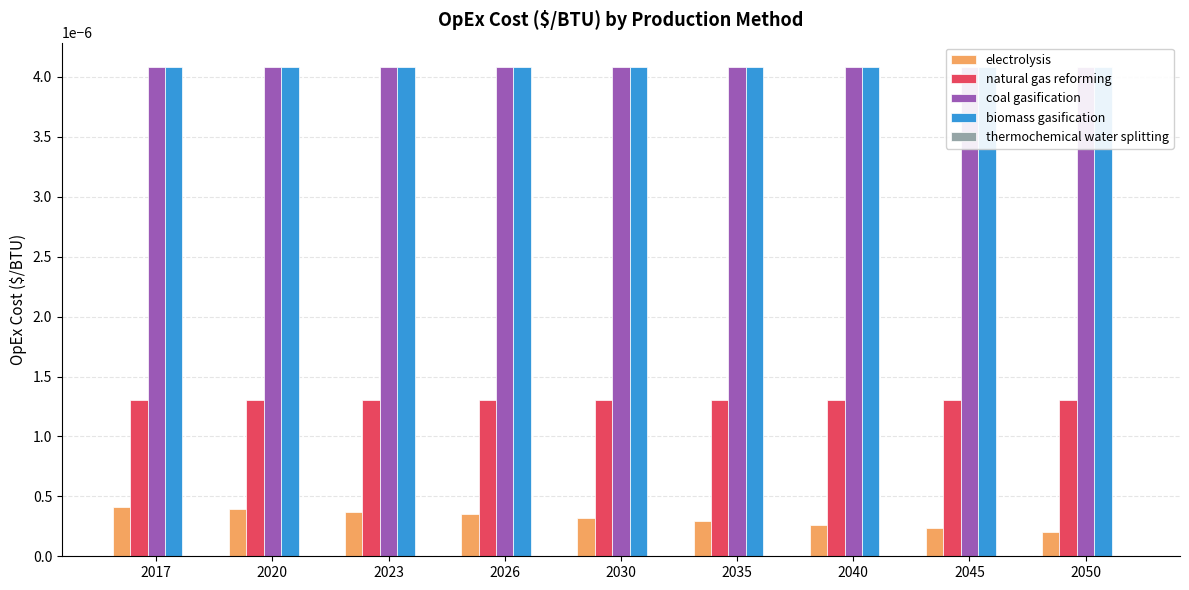

Is it true that coal gasification equals 0.0 at 2035?

False